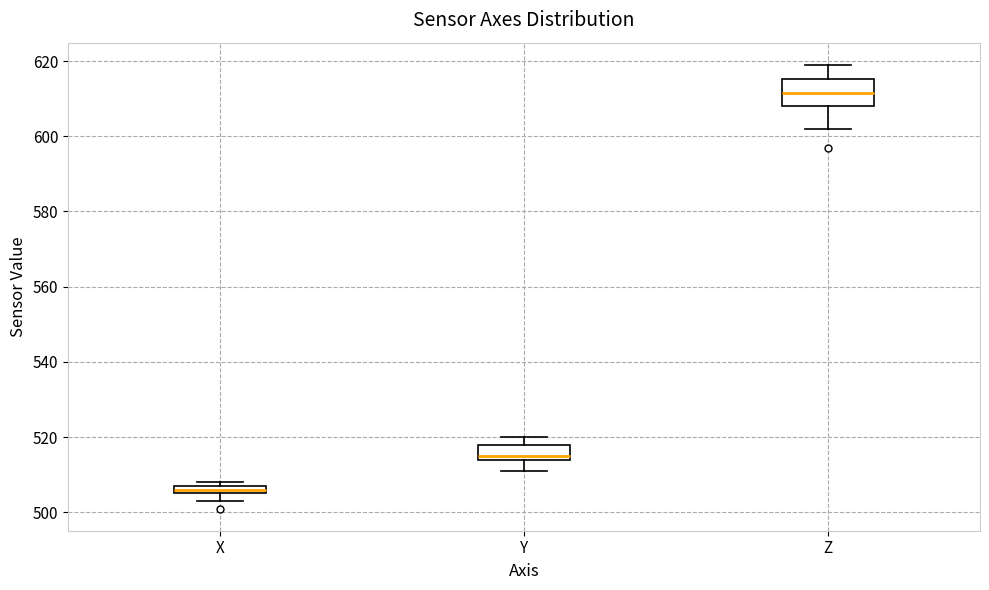

Comparing the boxes themselves (not the whiskers), which one is the tallest?

Z